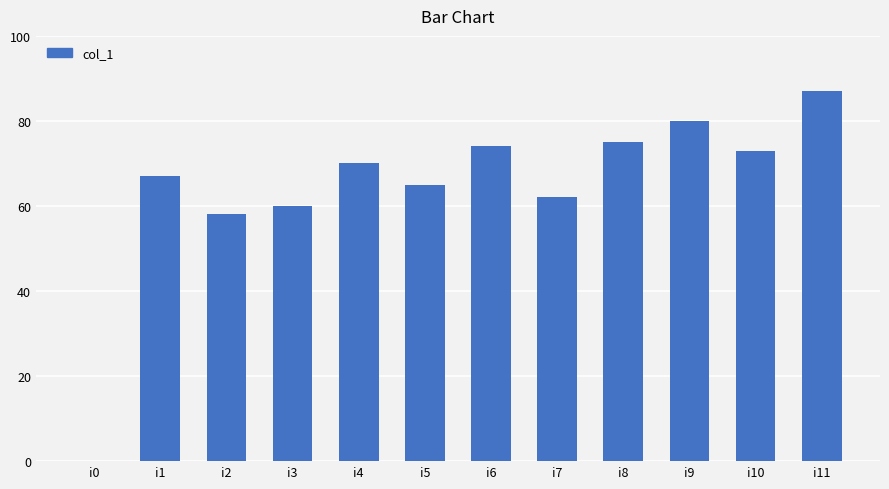

What is the change in value from i4 to i6?

+4